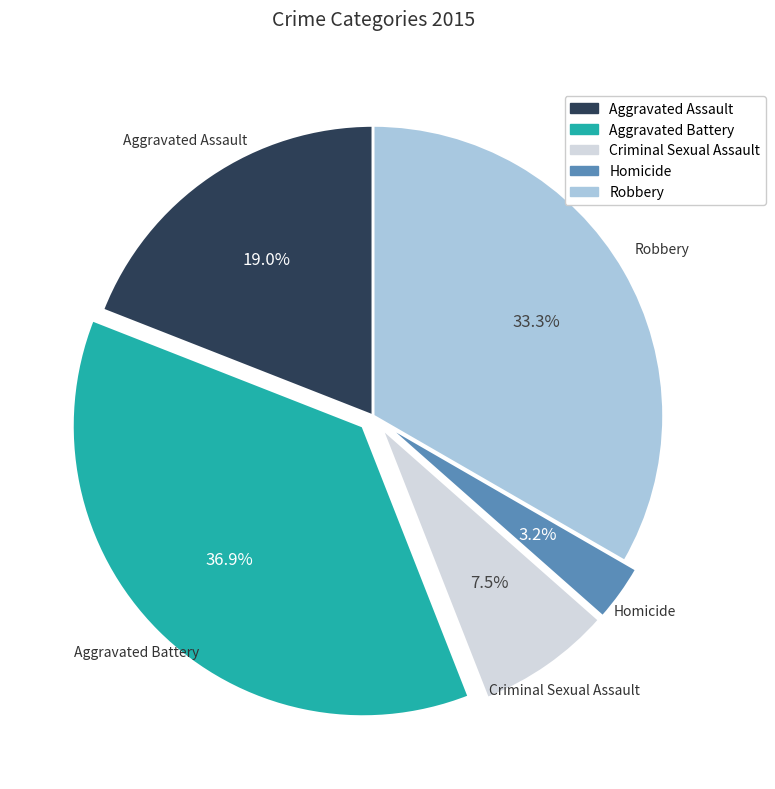

Which slice is the largest?

Aggravated Battery